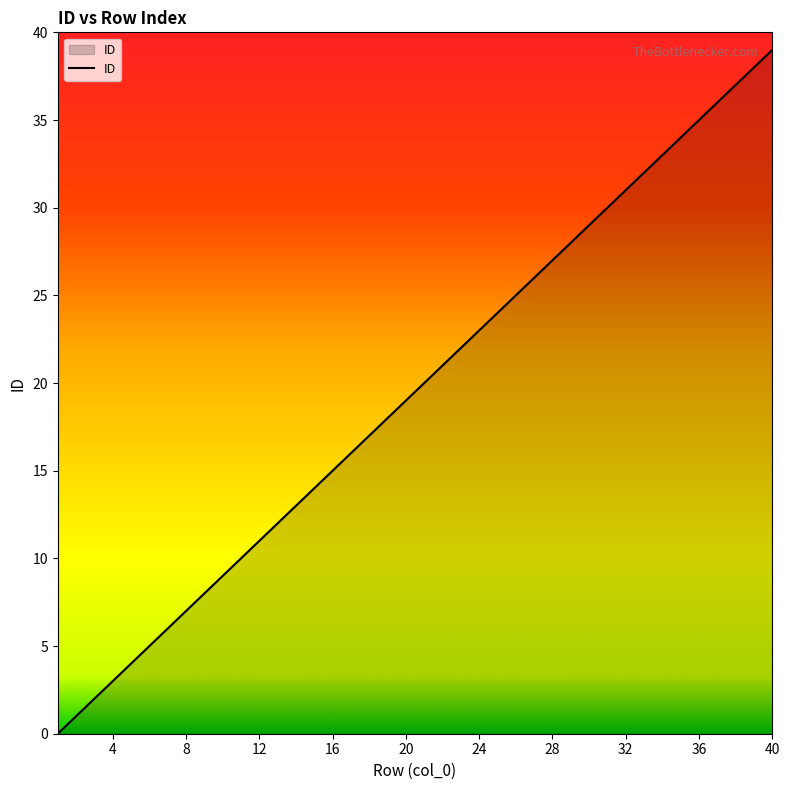

What is the greatest value displayed?

39